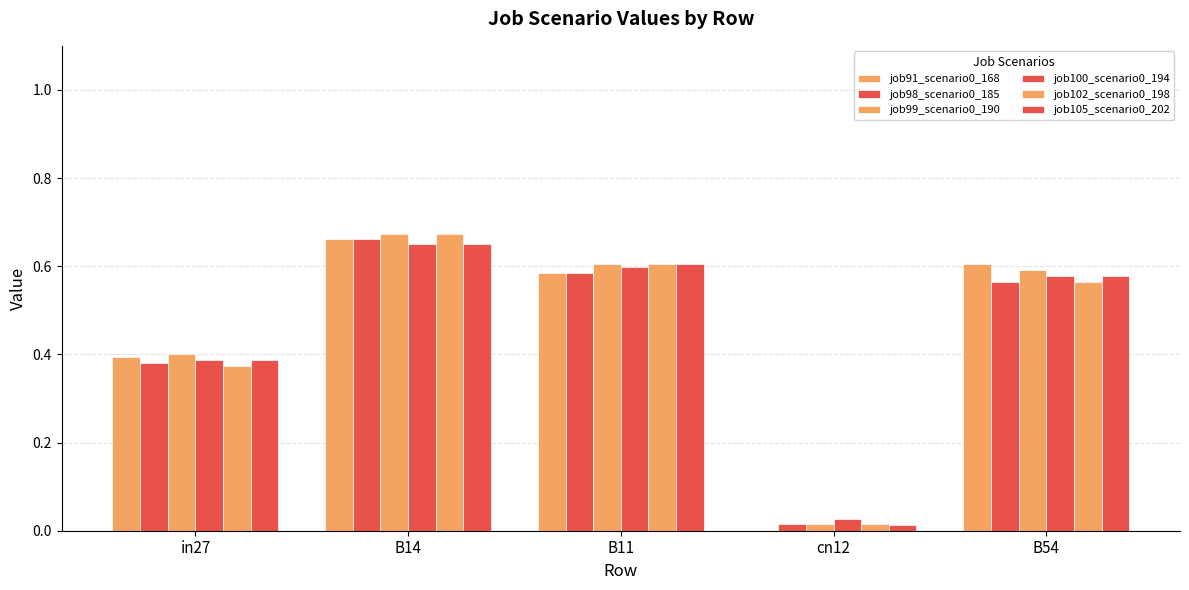

Rank the series by their maximum value, from lowest to highest.

job100_scenario0_194, job105_scenario0_202, job91_scenario0_168, job98_scenario0_185, job99_scenario0_190, job102_scenario0_198